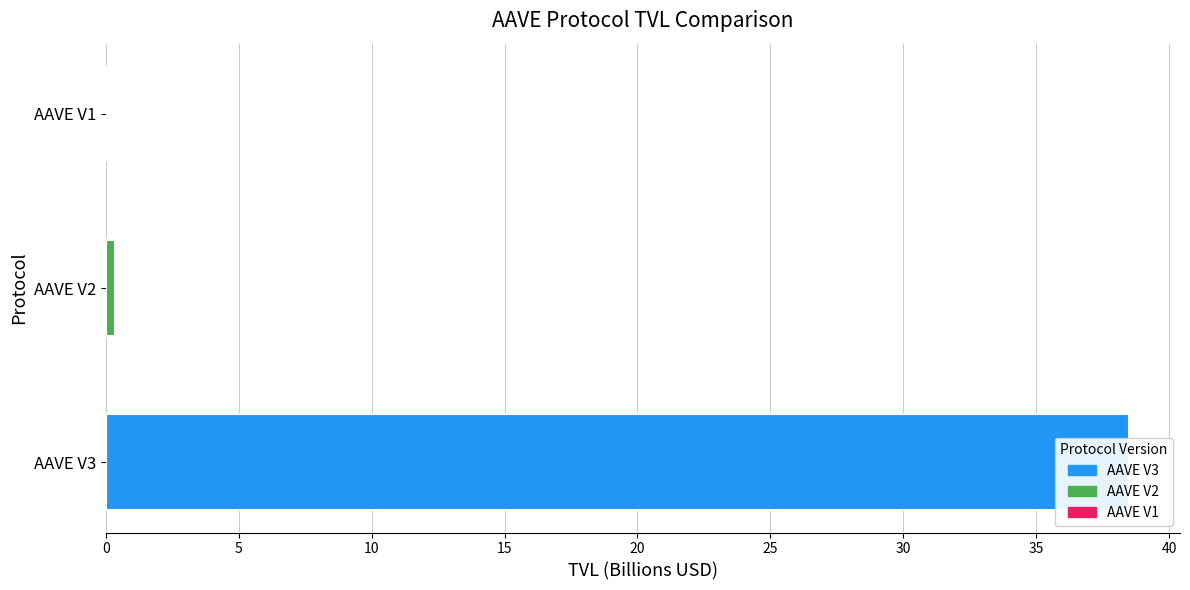

Which has a higher value, AAVE V1 or AAVE V2?

AAVE V2